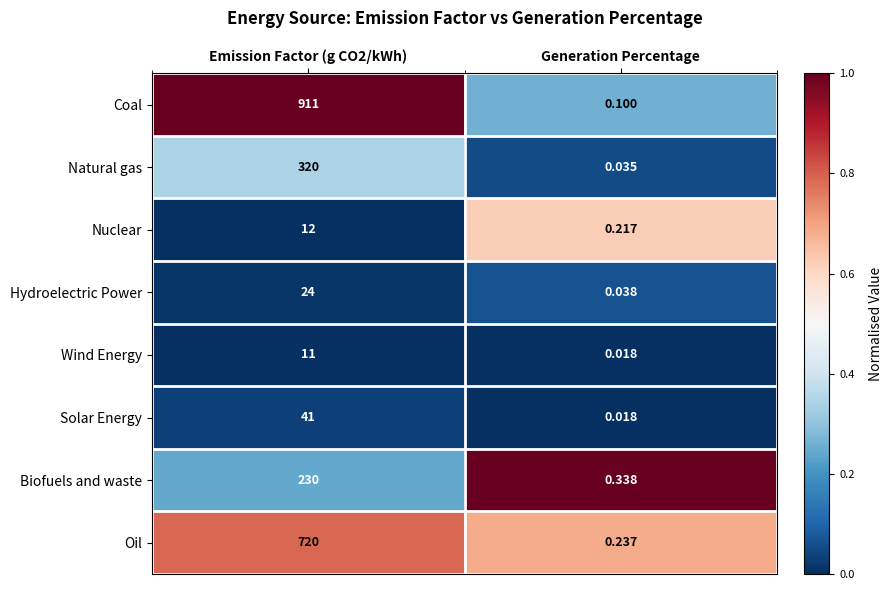

What is the total value across all series at Generation Percentage?

1.0